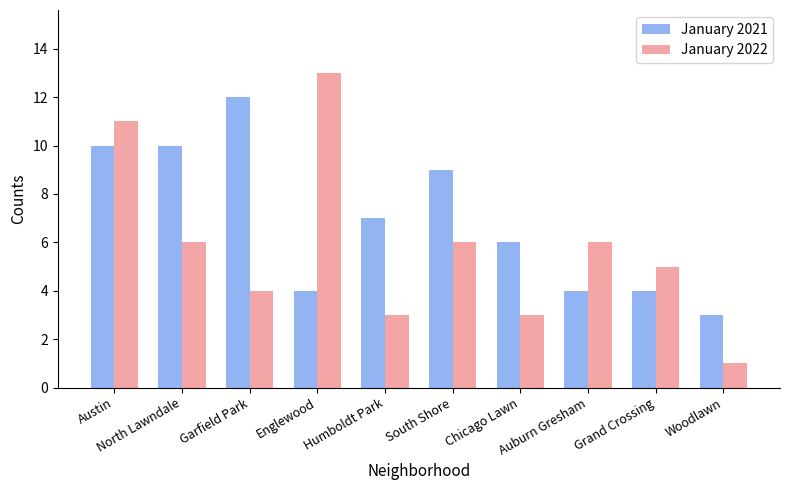

At how many categories does at least one series exceed 2?

10